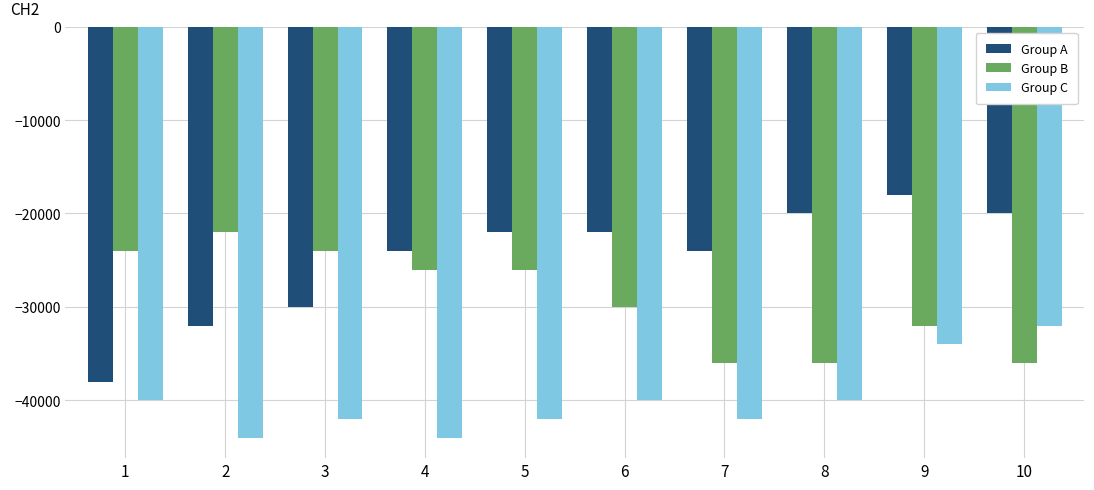

What is the maximum value shown in the chart?

-18000